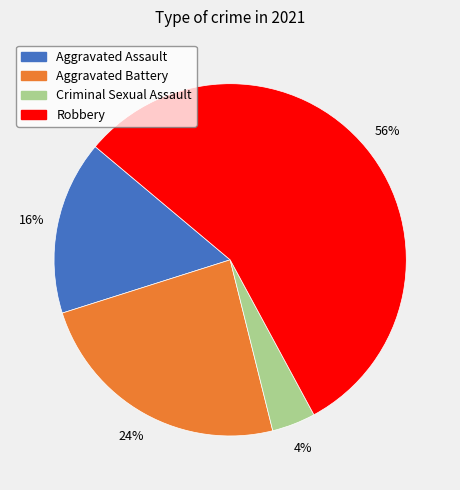

How many slices are in this pie chart?

4